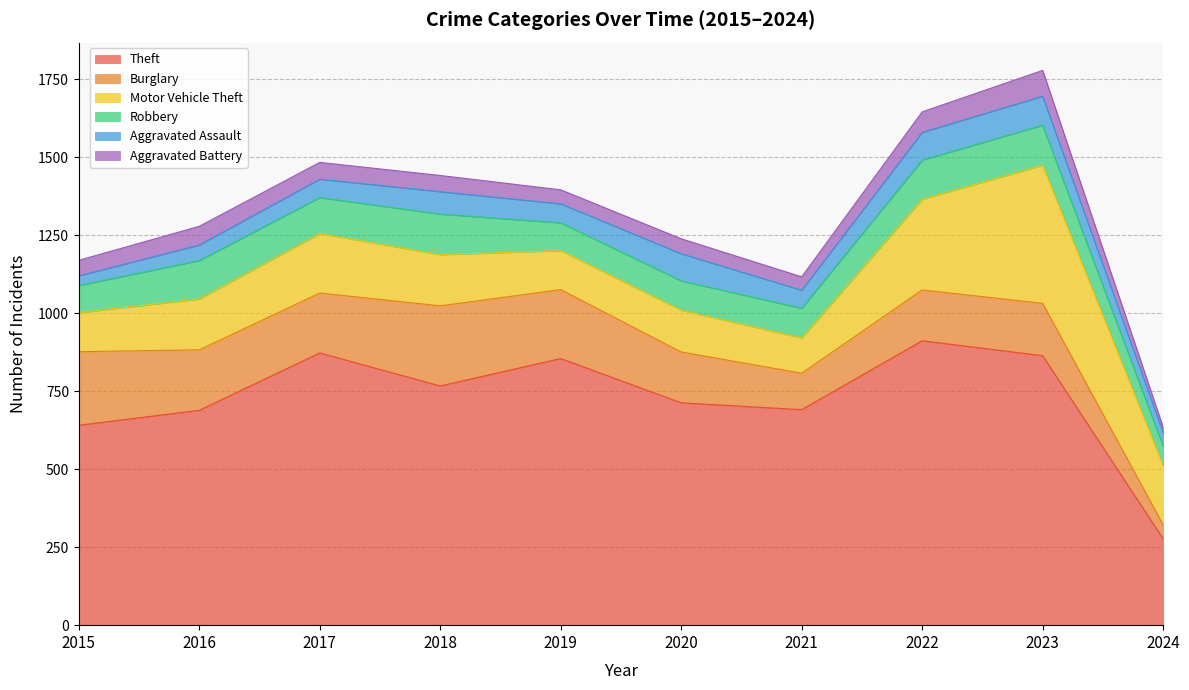

Which has a higher value, 2020 or 2019?

2019